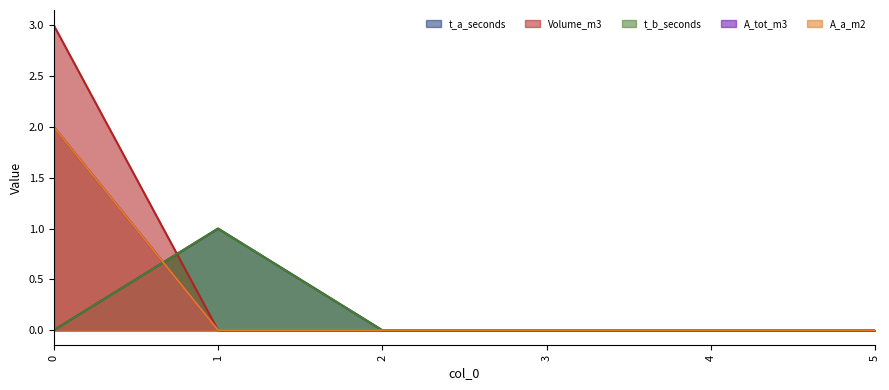

Is it true that t_a_seconds equals 0 at 2?

False